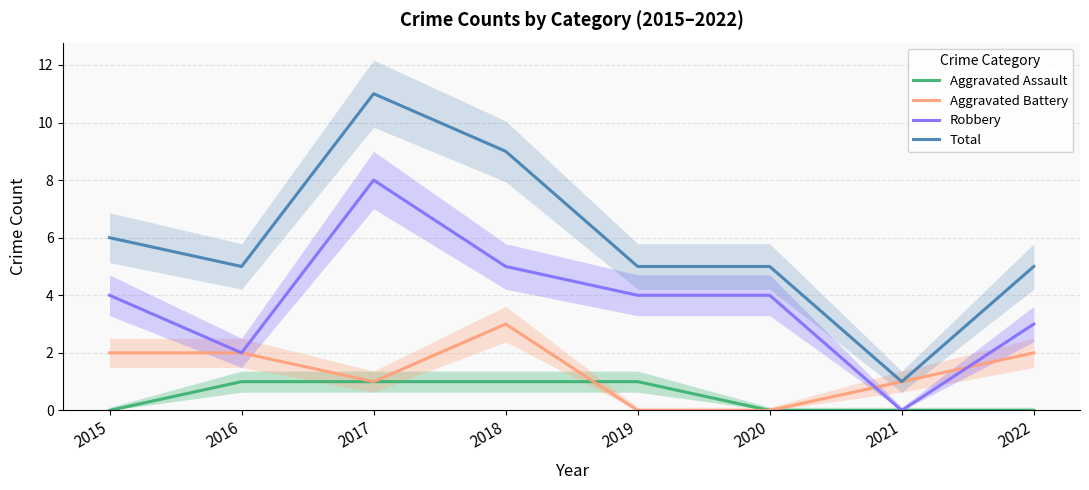

Where is Aggravated Battery nearest to the value 1?

2017